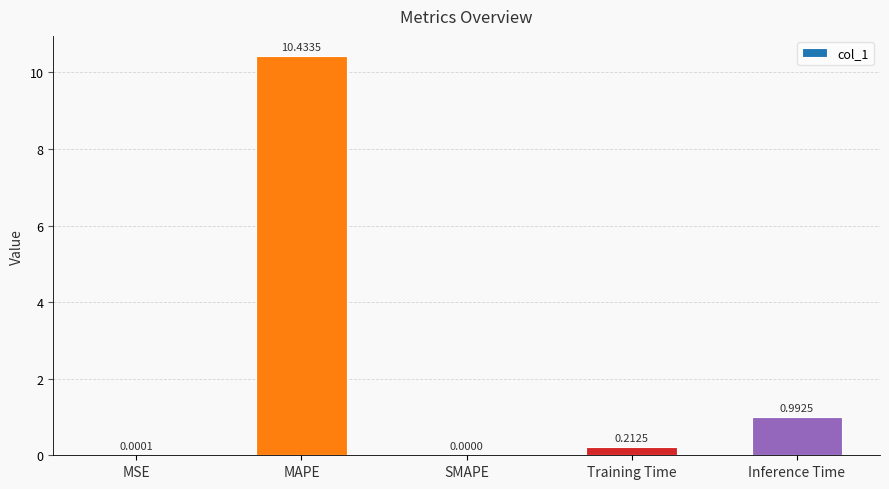

Which has a higher value, Inference Time or Training Time?

Inference Time